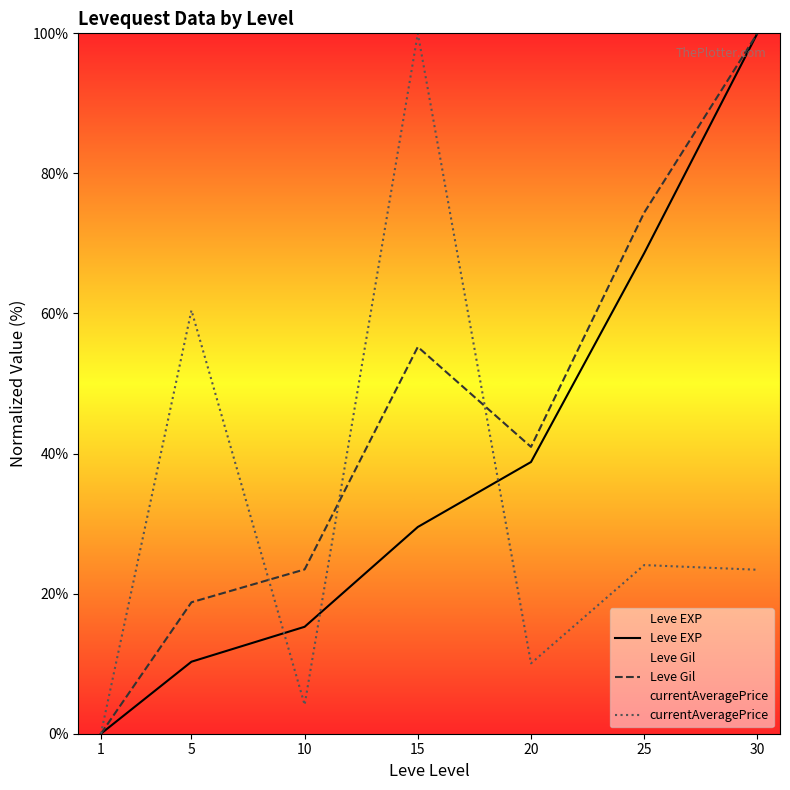

What is the difference between the highest and lowest values at 20?

30.9